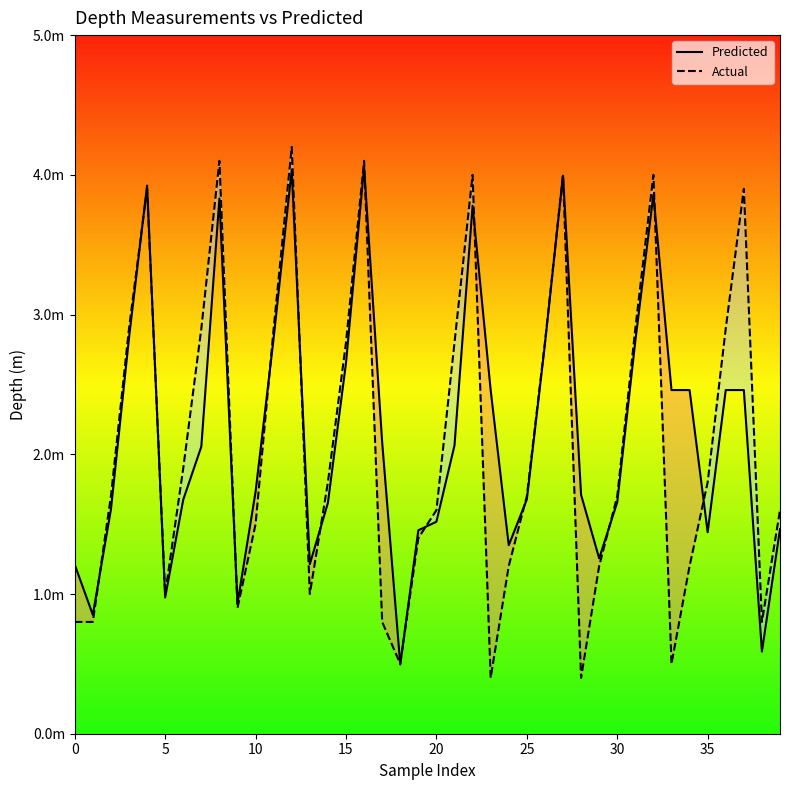

What value does the Actual series have at 15?

2.8